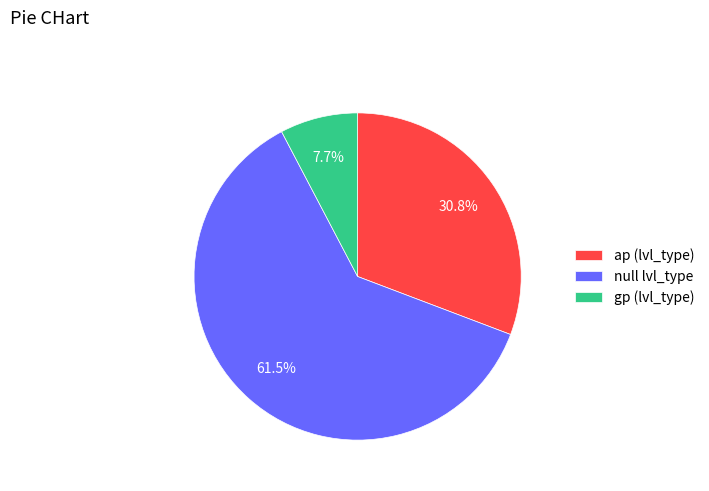

To the nearest percent, what is the average slice percentage?

33%